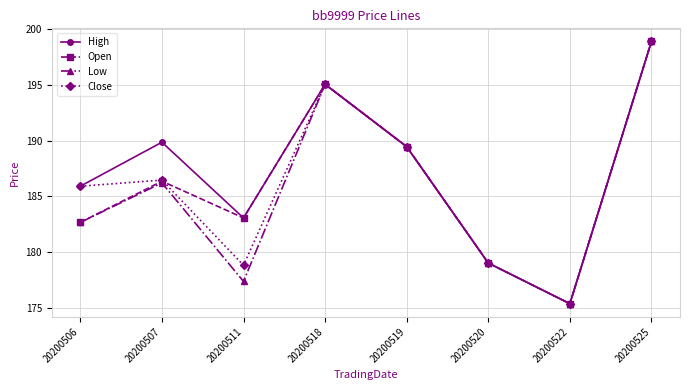

True or false: High has a value of 313.6 at 20200522.

False